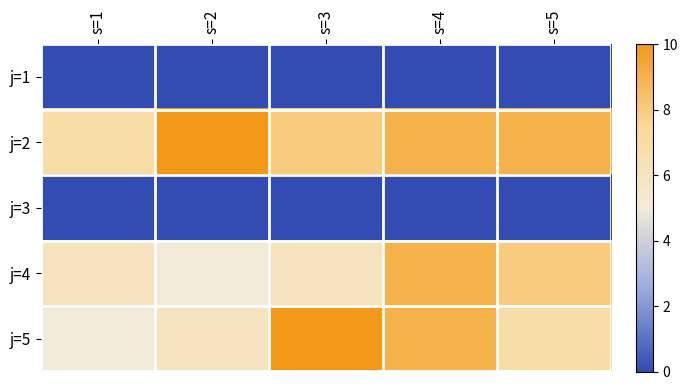

Reading right to left, transcribe all the data shown in this chart.

j=1: s=5=0	s=4=0	s=3=0	s=2=0	s=1=0
j=2: s=5=9	s=4=9	s=3=8	s=2=10	s=1=7
j=3: s=5=0	s=4=0	s=3=0	s=2=0	s=1=0
j=4: s=5=8	s=4=9	s=3=6	s=2=5	s=1=6
j=5: s=5=7	s=4=9	s=3=10	s=2=6	s=1=5